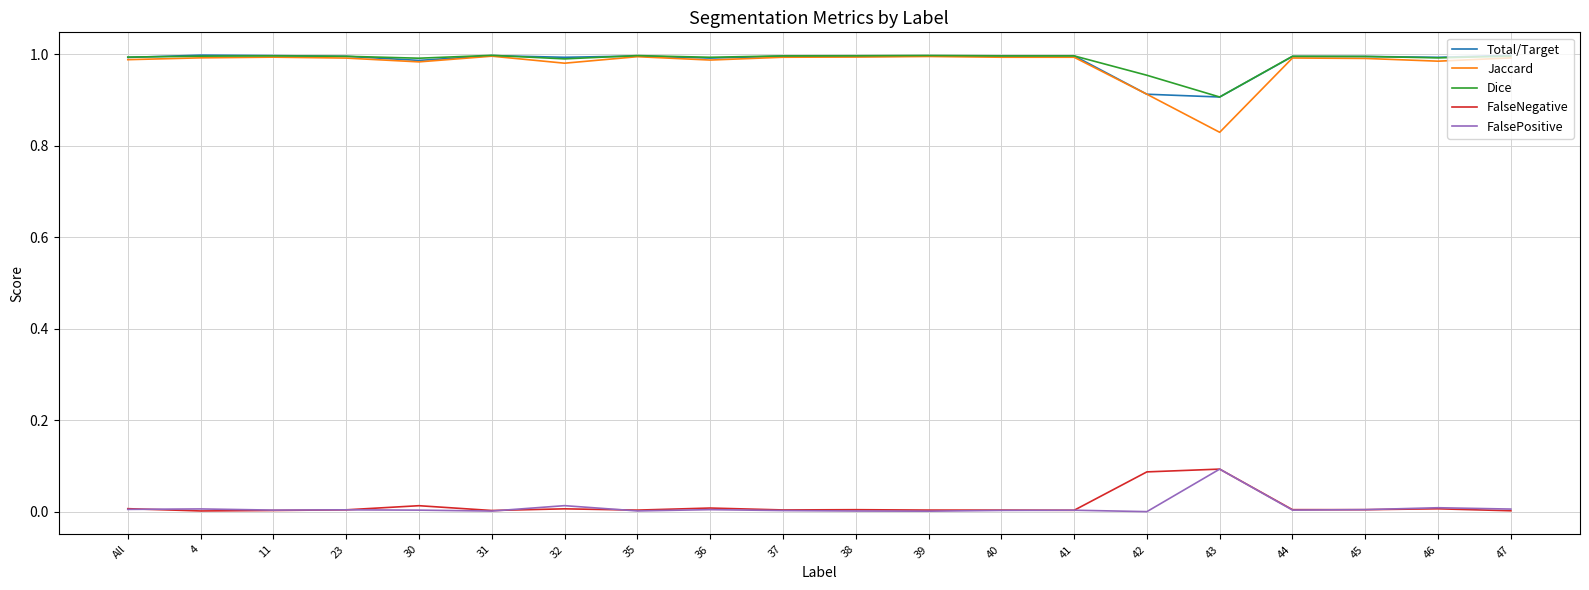

Which category has the highest value in the FalsePositive series?

43